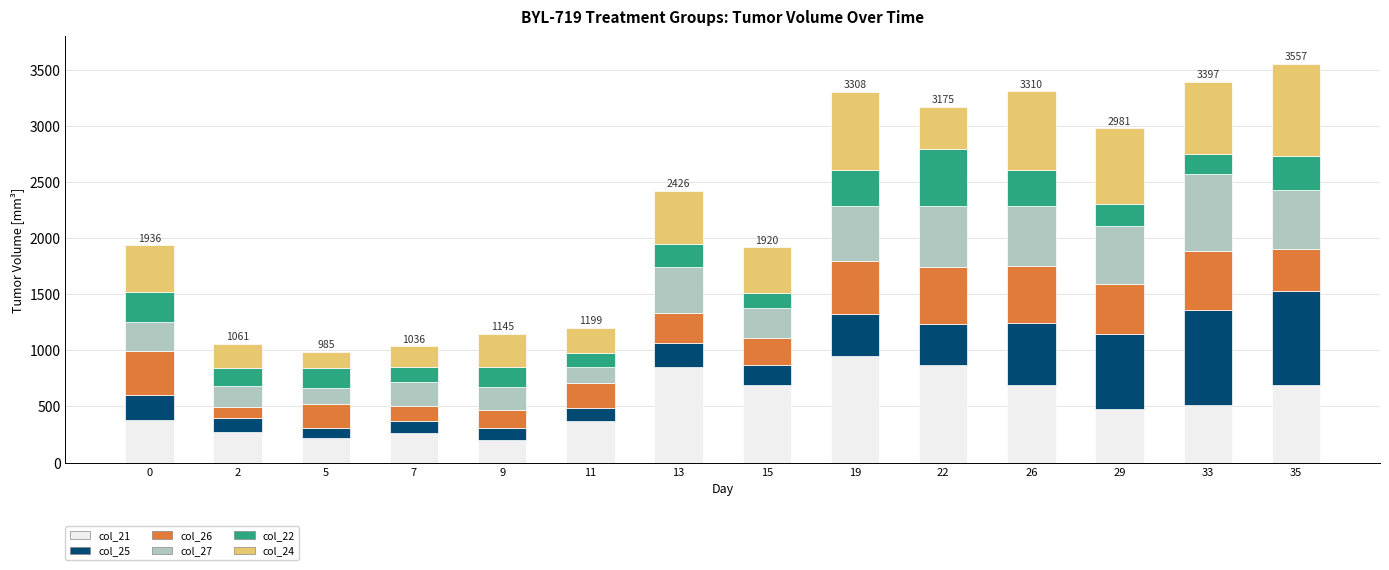

How many data points does each series have?

14